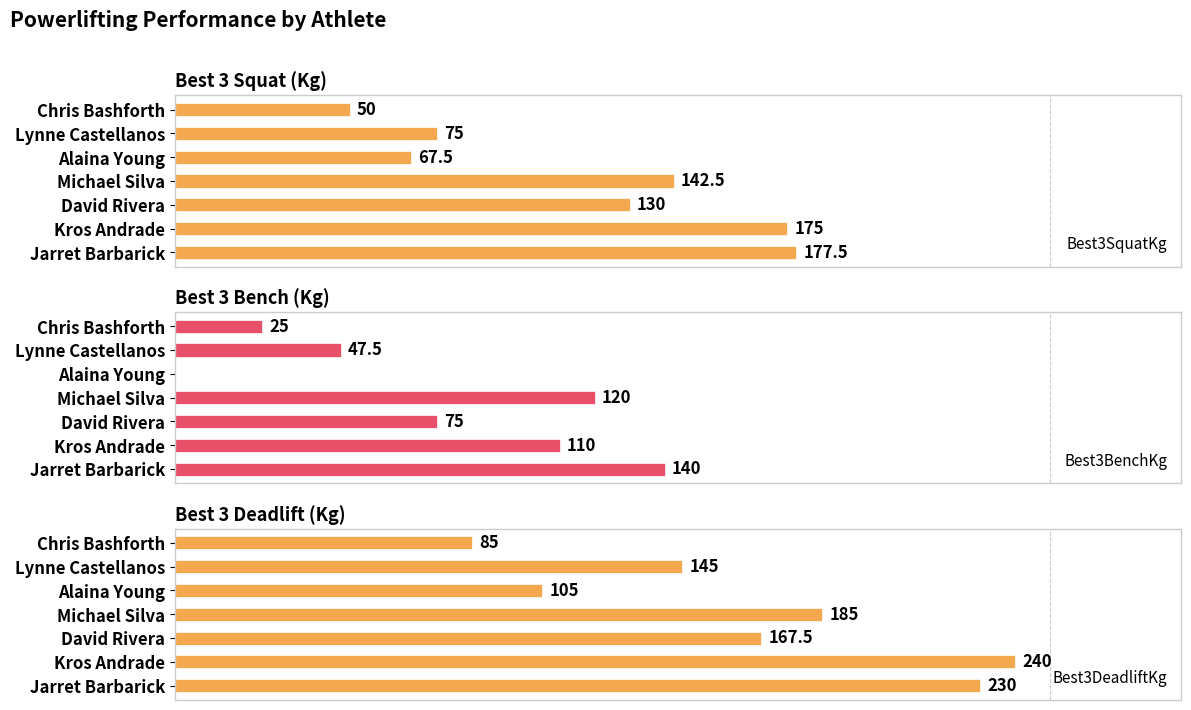

Rank the series by their average value, from lowest to highest.

Best3BenchKg, Best3SquatKg, Best3DeadliftKg